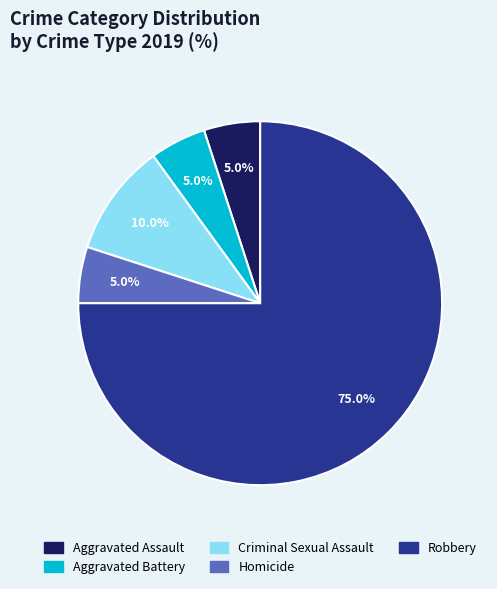

Which slice is the largest?

Robbery